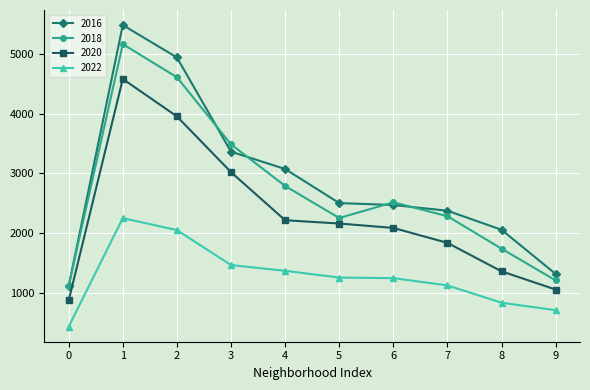

How many 2018 values are between 1736 and 3484?

6